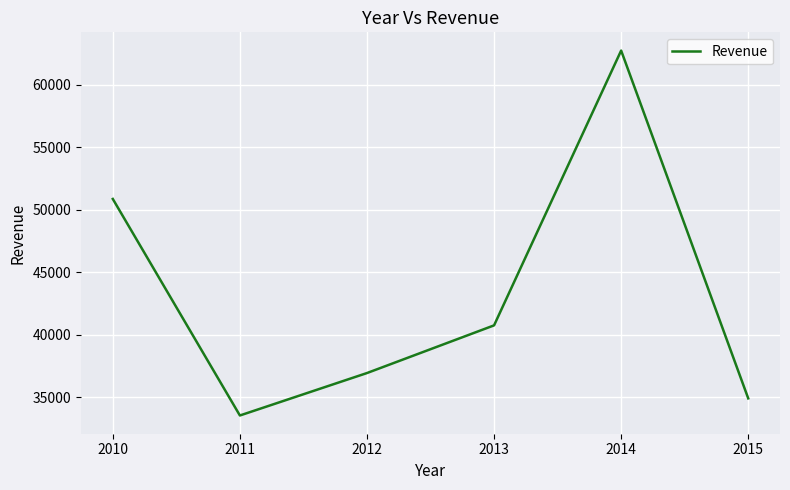

List the labels in order of value, smallest first.

2011, 2015, 2012, 2013, 2010, 2014